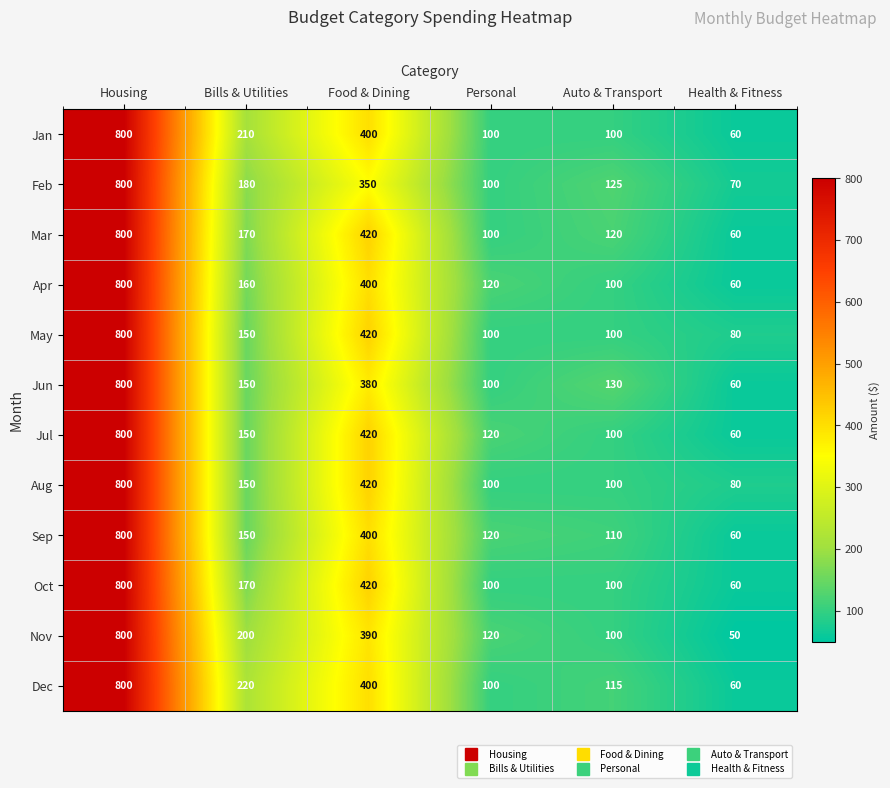

At how many categories does at least one series exceed 394?

2